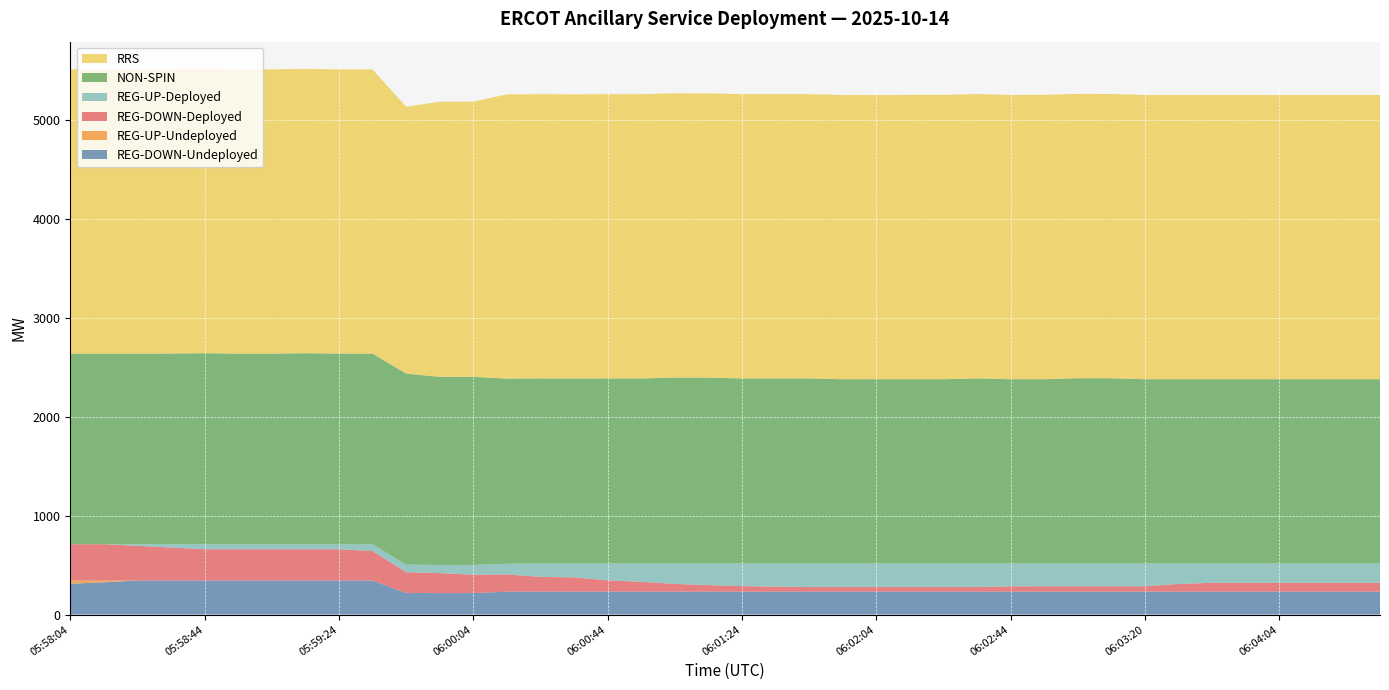

Reading left to right, extract all data points from this chart.

REG-DOWN-Undeployed: 05:58:04=312	05:58:12=326	05:58:24=344	05:58:32=344	05:58:44=344	05:58:52=344	05:59:04=344	05:59:12=344	05:59:24=344	05:59:32=344	05:59:44=219	05:59:52=217	06:00:04=217	06:00:12=232	06:00:24=232	06:00:28=232	06:00:44=232	06:00:52=232	06:01:04=232	06:01:12=232	06:01:24=232	06:01:32=232	06:01:44=232	06:01:52=232	06:02:04=232	06:02:12=232	06:02:24=232	06:02:32=232	06:02:44=232	06:02:52=232	06:03:04=232	06:03:12=232	06:03:20=232	06:03:32=232	06:03:44=232	06:03:52=232	06:04:04=232	06:04:12=232	06:04:24=232	06:04:32=232
REG-UP-Undeployed: 05:58:04=32	05:58:12=18	05:58:24=0	05:58:32=0	05:58:44=0	05:58:52=0	05:59:04=0	05:59:12=0	05:59:24=0	05:59:32=0	05:59:44=0	05:59:52=0	06:00:04=0	06:00:12=0	06:00:24=0	06:00:28=0	06:00:44=0	06:00:52=0	06:01:04=0	06:01:12=0	06:01:24=0	06:01:32=0	06:01:44=0	06:01:52=0	06:02:04=0	06:02:12=0	06:02:24=0	06:02:32=0	06:02:44=0	06:02:52=0	06:03:04=0	06:03:12=0	06:03:20=0	06:03:32=0	06:03:44=0	06:03:52=0	06:04:04=0	06:04:12=0	06:04:24=0	06:04:32=0
REG-DOWN-Deployed: 05:58:04=367	05:58:12=367	05:58:24=351	05:58:32=333	05:58:44=316	05:58:52=316	05:59:04=316	05:59:12=316	05:59:24=316	05:59:32=298	05:59:44=210	05:59:52=202	06:00:04=186	06:00:12=174	06:00:24=149	06:00:28=144	06:00:44=114	06:00:52=99	06:01:04=78	06:01:12=66	06:01:24=55	06:01:32=51	06:01:44=46	06:01:52=46	06:02:04=46	06:02:12=46	06:02:24=46	06:02:32=46	06:02:44=53	06:02:52=54	06:03:04=54	06:03:12=54	06:03:20=54	06:03:32=77	06:03:44=89	06:03:52=89	06:04:04=89	06:04:12=89	06:04:24=89	06:04:32=89
REG-UP-Deployed: 05:58:04=0	05:58:12=0	05:58:24=16	05:58:32=35	05:58:44=51	05:58:52=51	05:59:04=51	05:59:12=51	05:59:24=51	05:59:32=69	05:59:44=76	05:59:52=82	06:00:04=98	06:00:12=108	06:00:24=135	06:00:28=139	06:00:44=170	06:00:52=185	06:01:04=206	06:01:12=217	06:01:24=229	06:01:32=233	06:01:44=238	06:01:52=238	06:02:04=238	06:02:12=238	06:02:24=238	06:02:32=238	06:02:44=231	06:02:52=230	06:03:04=230	06:03:12=230	06:03:20=230	06:03:32=207	06:03:44=195	06:03:52=195	06:04:04=195	06:04:12=195	06:04:24=195	06:04:32=195
NON-SPIN: 05:58:04=1926	05:58:12=1926	05:58:24=1926	05:58:32=1926	05:58:44=1930	05:58:52=1926	05:59:04=1926	05:59:12=1930	05:59:24=1926	05:59:32=1926	05:59:44=1930	05:59:52=1901	06:00:04=1901	06:00:12=1870	06:00:24=1870	06:00:28=1870	06:00:44=1870	06:00:52=1870	06:01:04=1879	06:01:12=1879	06:01:24=1870	06:01:32=1871	06:01:44=1870	06:01:52=1862	06:02:04=1862	06:02:12=1862	06:02:24=1862	06:02:32=1870	06:02:44=1862	06:02:52=1862	06:03:04=1872	06:03:12=1872	06:03:20=1862	06:03:32=1862	06:03:44=1862	06:03:52=1862	06:04:04=1862	06:04:12=1862	06:04:24=1862	06:04:32=1862
RRS: 05:58:04=2872	05:58:12=2872	05:58:24=2872	05:58:32=2872	05:58:44=2872	05:58:52=2872	05:59:04=2872	05:59:12=2872	05:59:24=2872	05:59:32=2871	05:59:44=2696	05:59:52=2780	06:00:04=2780	06:00:12=2872	06:00:24=2872	06:00:28=2872	06:00:44=2872	06:00:52=2872	06:01:04=2872	06:01:12=2872	06:01:24=2872	06:01:32=2872	06:01:44=2872	06:01:52=2872	06:02:04=2872	06:02:12=2873	06:02:24=2873	06:02:32=2873	06:02:44=2873	06:02:52=2873	06:03:04=2873	06:03:12=2872	06:03:20=2872	06:03:32=2872	06:03:44=2872	06:03:52=2872	06:04:04=2872	06:04:12=2872	06:04:24=2872	06:04:32=2872